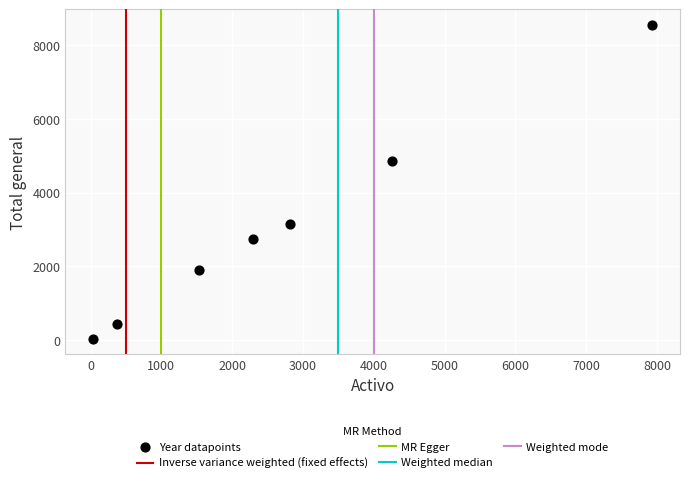

What Y value in the scatter plot is closest to 4296?

4867